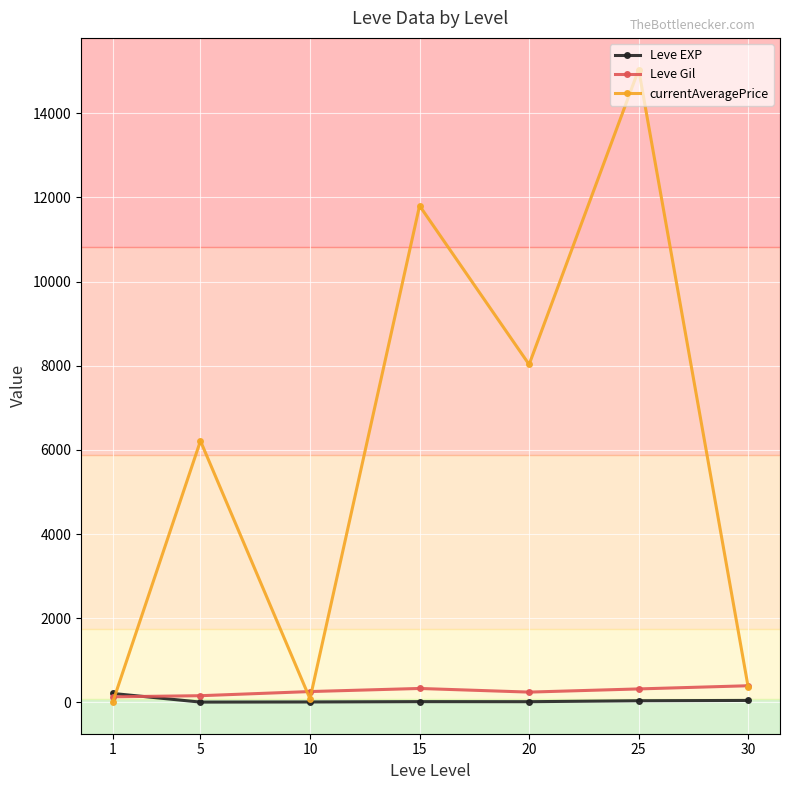

Is this an area chart (filled region under the line)?

No